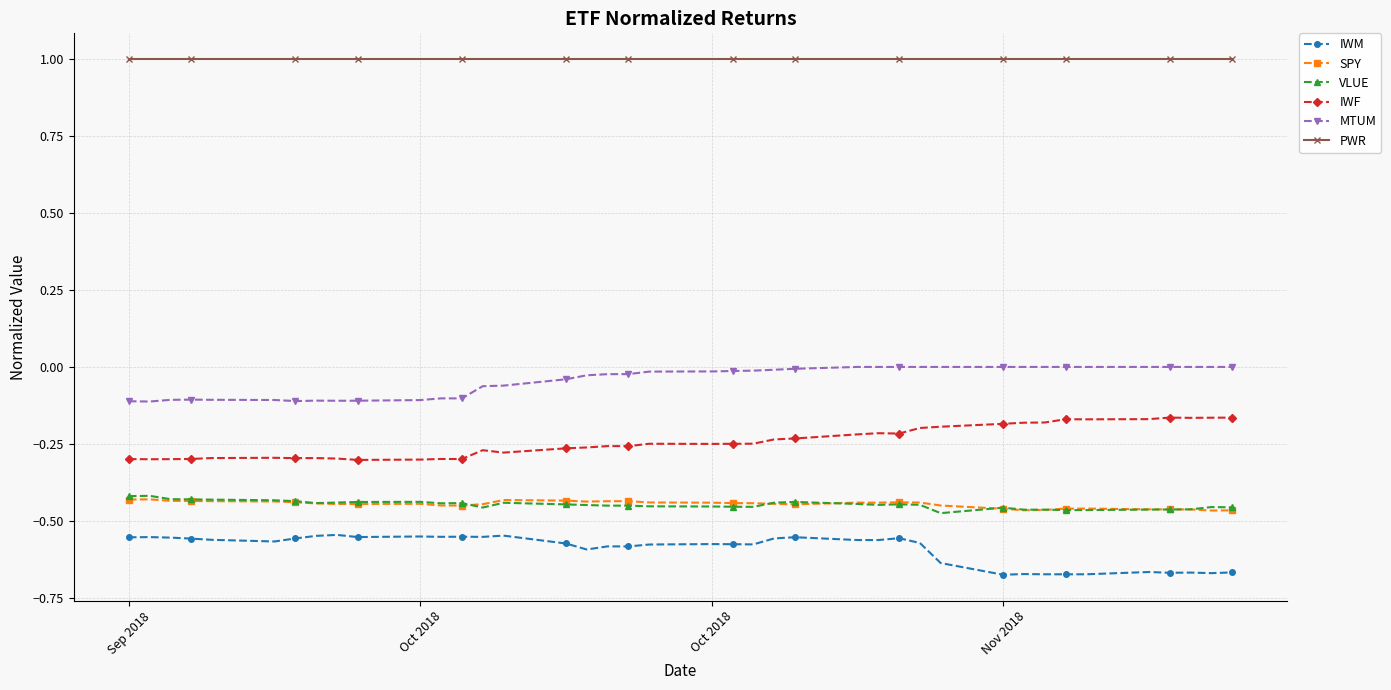

True or false: SPY and PWR cross at least once.

False